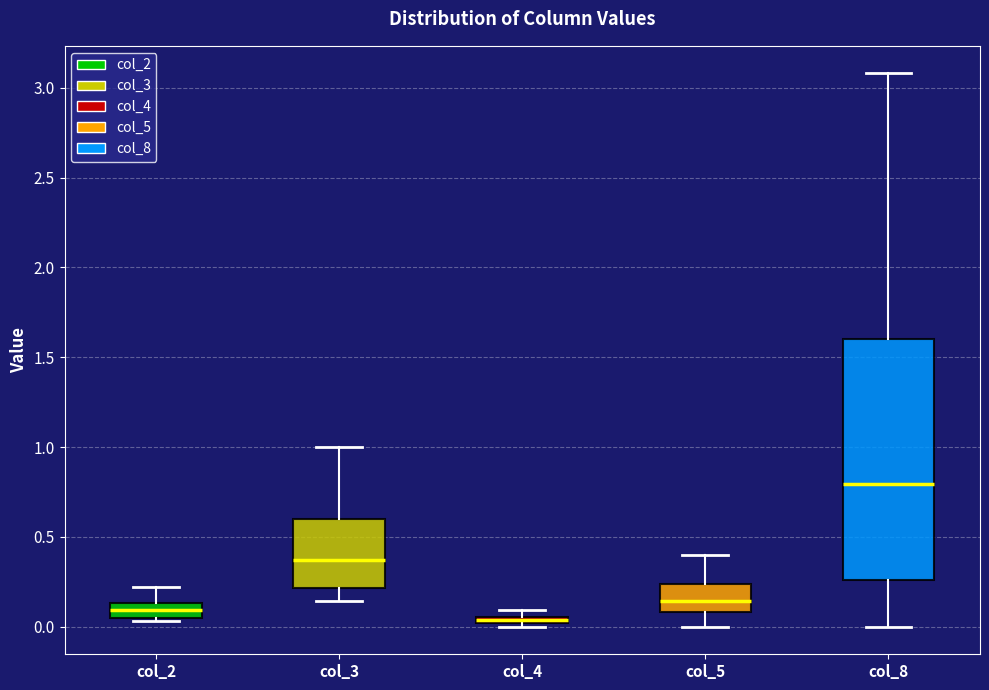

Where is the lower edge of the box for col_5 on the y-axis? The values are not printed on the chart, so give them approximately, as read against the axis.

0.10